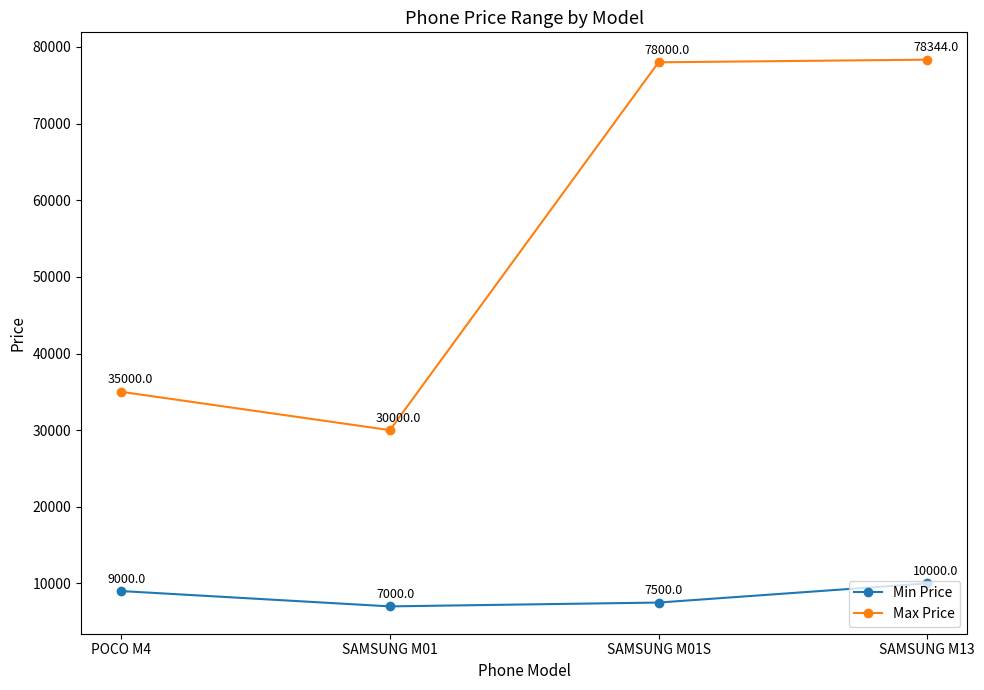

The value of Max Price at SAMSUNG M01S is 78000. True or false?

True